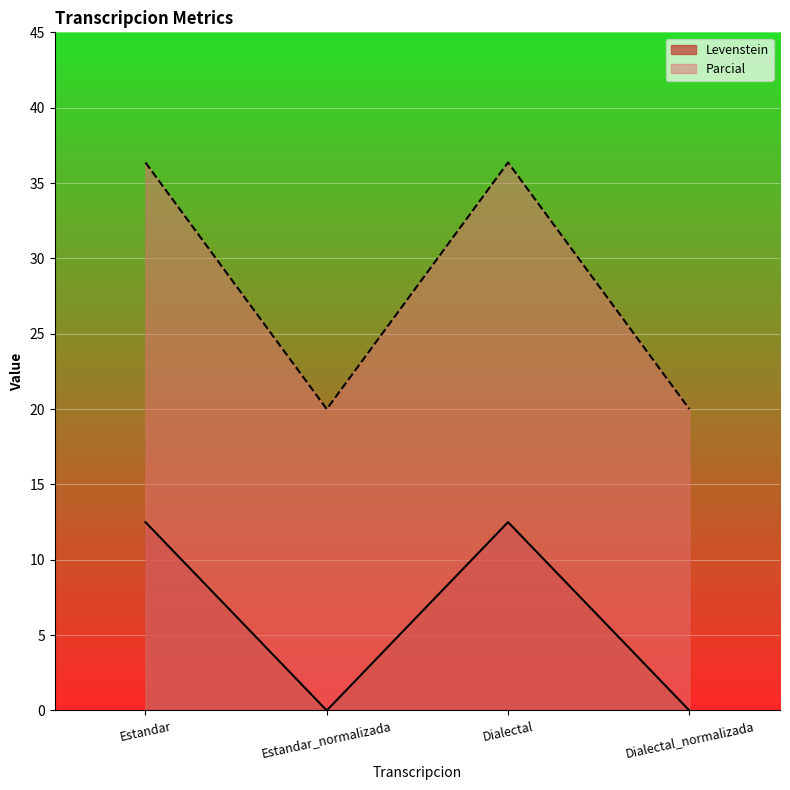

What are all the series names shown in the legend?

Levenstein, Parcial